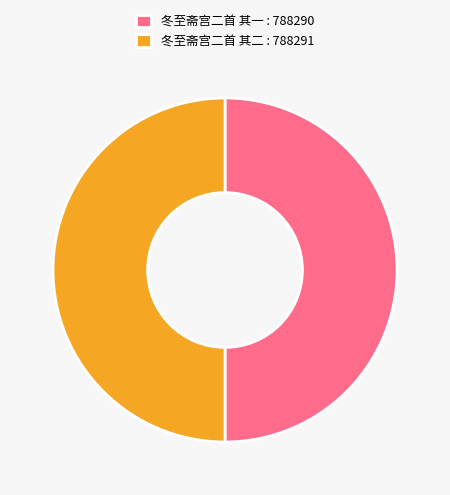

Combined, do 冬至斋宫二首 其一 and 冬至斋宫二首 其二 account for over 50%?

Yes